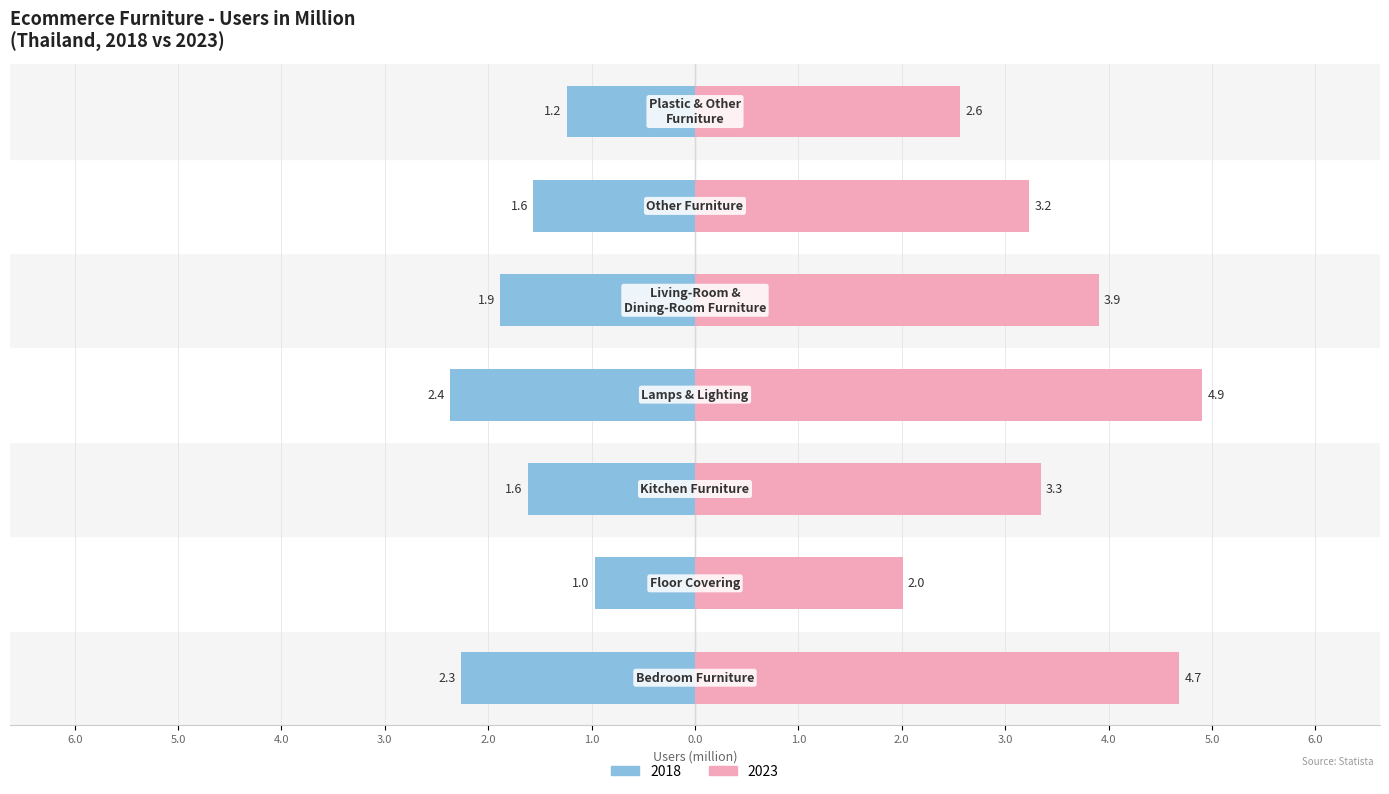

What position from the right is Plastic & Other
Furniture?

1